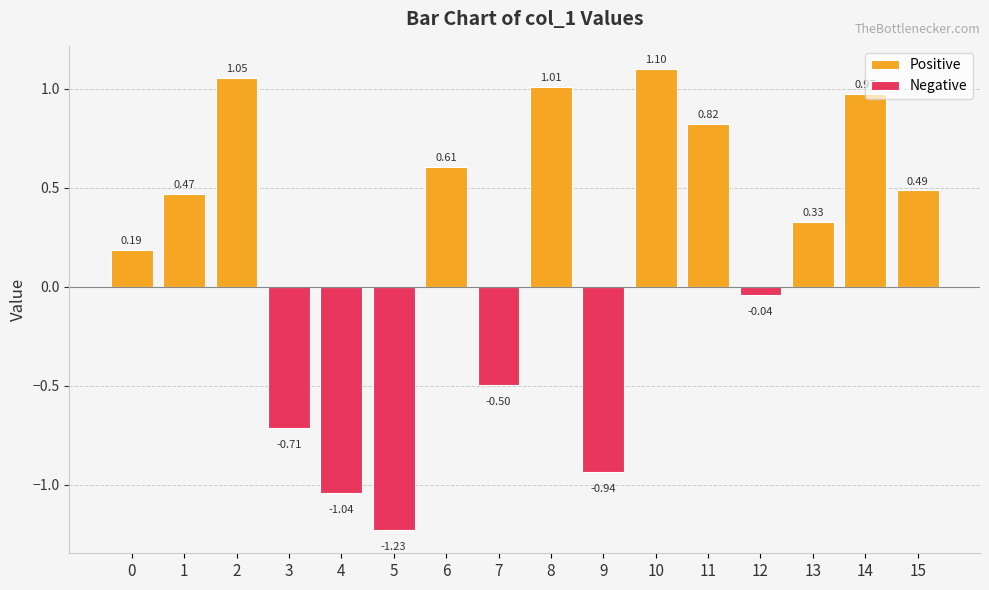

What is the sum of the values at 1 and 11?

1.3